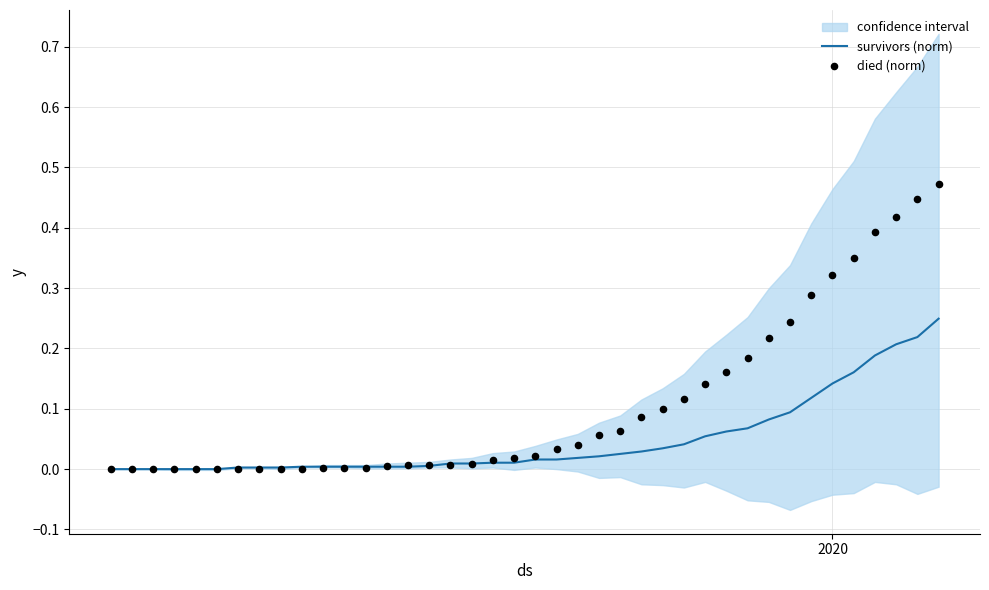

Which series has the largest total across all categories?

died (norm)